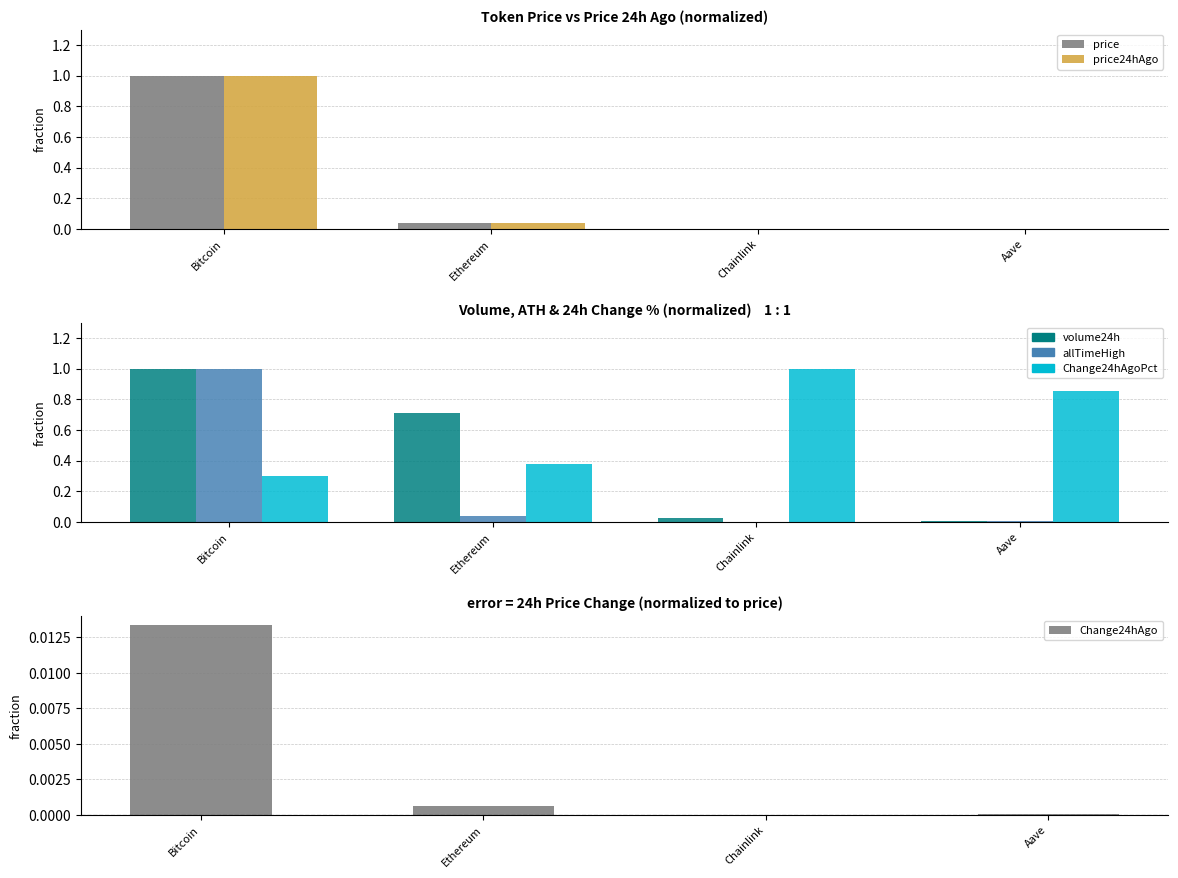

What is the difference between the highest and lowest values at Ethereum?

0.7